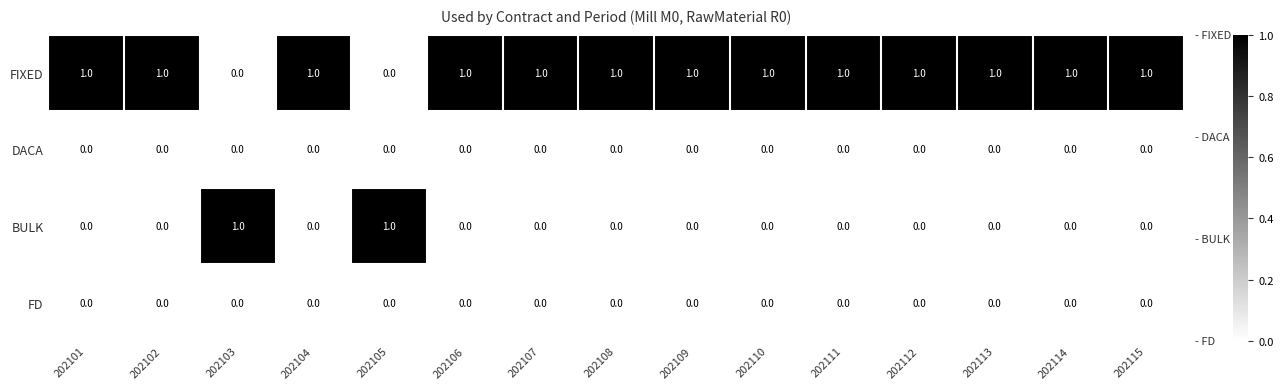

Count the BULK values in the range 0 to 1.

15